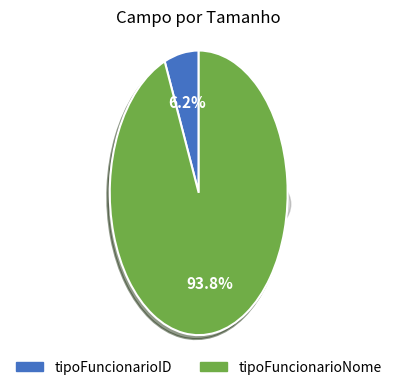

What is the majority slice?

tipoFuncionarioNome